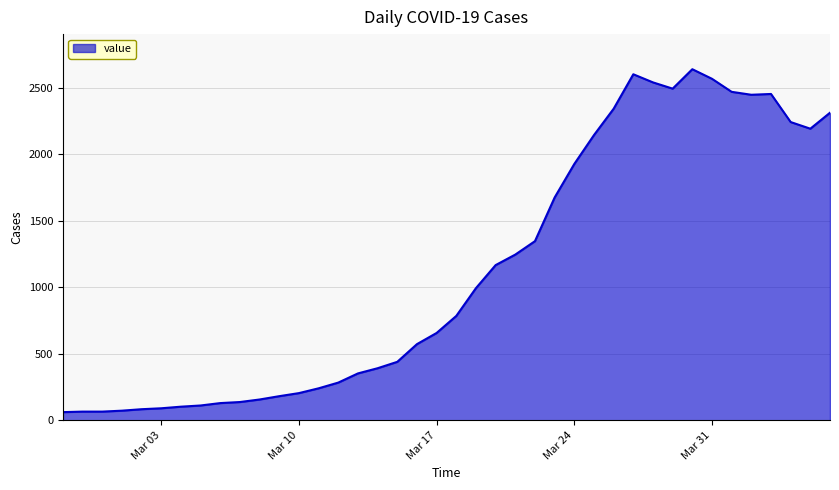

What is the greatest value displayed?

2638